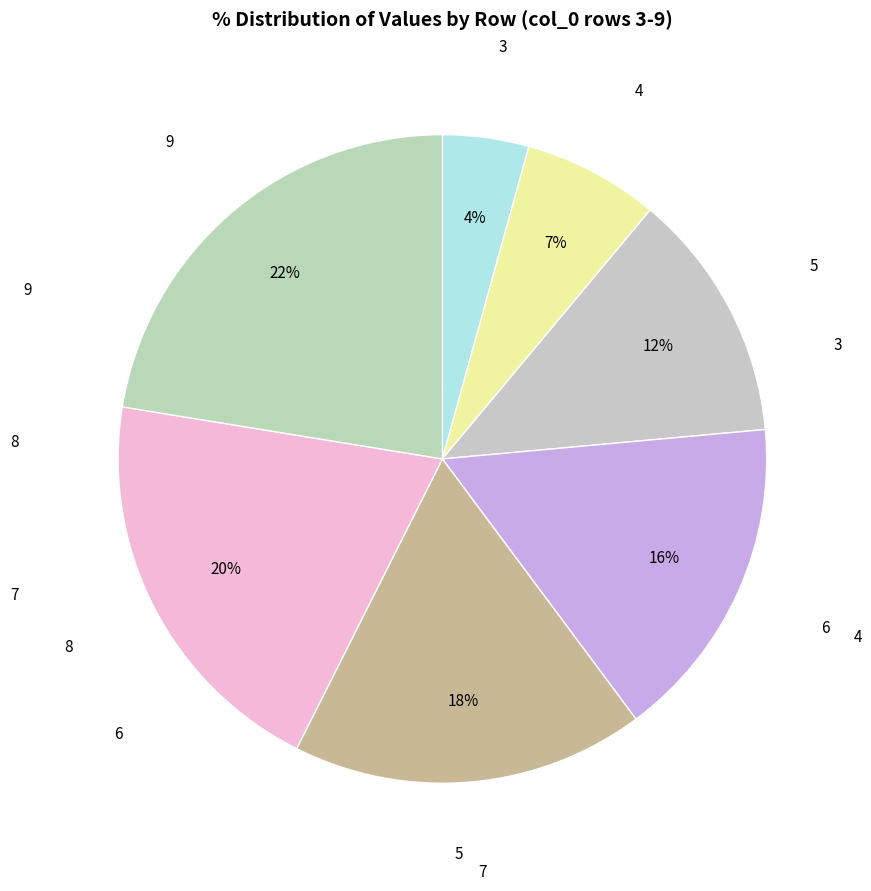

Is it true that 5 is 12% of the pie?

True